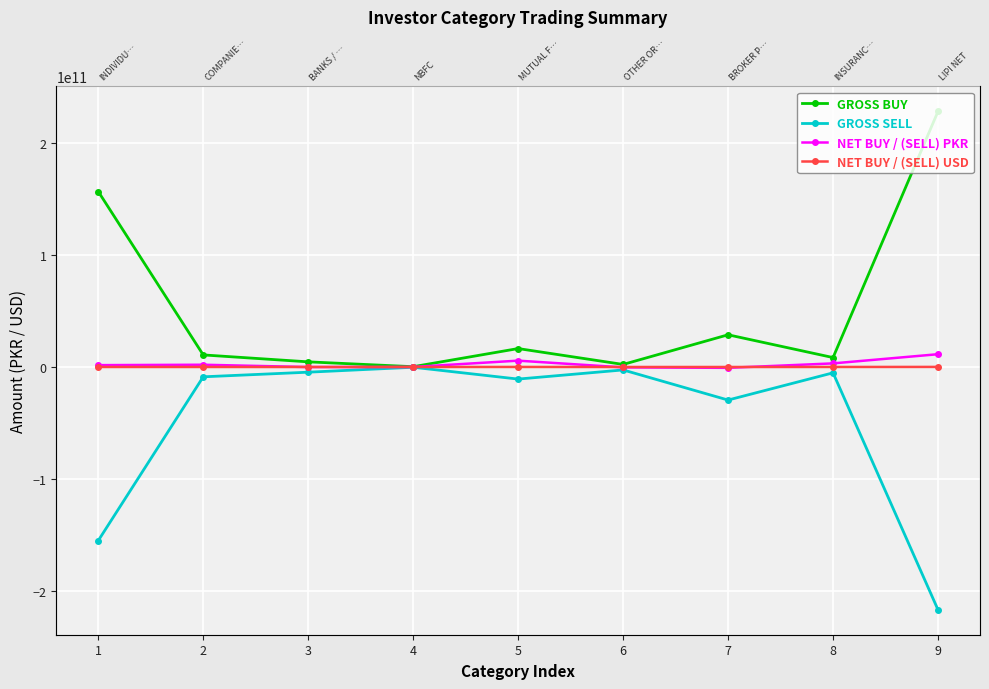

Which series has the largest total across all categories?

GROSS BUY